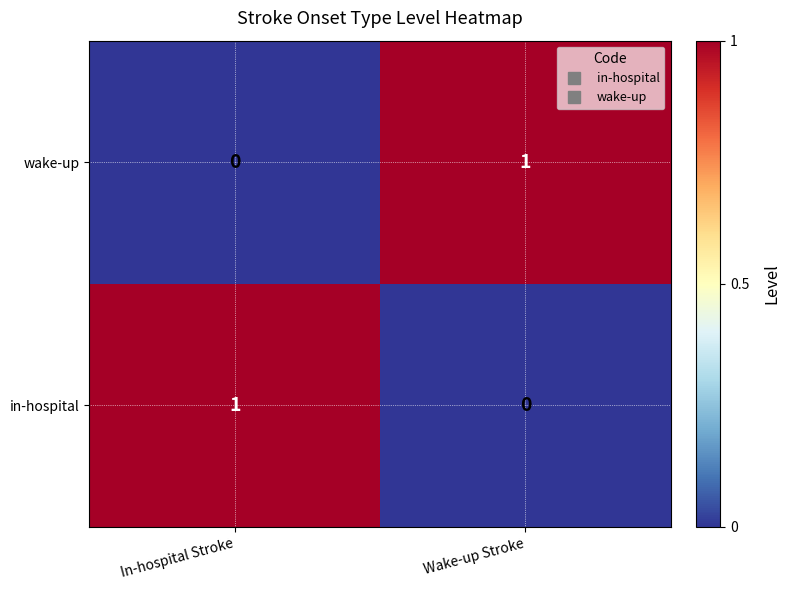

Where is wake-up nearest to the value 0?

In-hospital Stroke